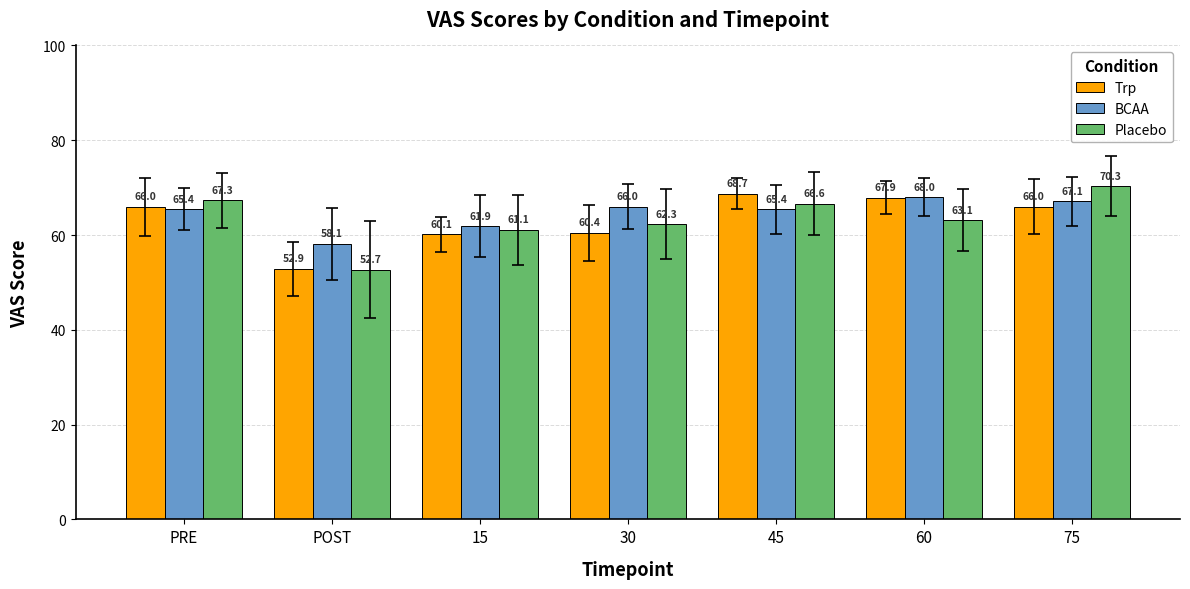

How many values in the BCAA series exceed 65?

5